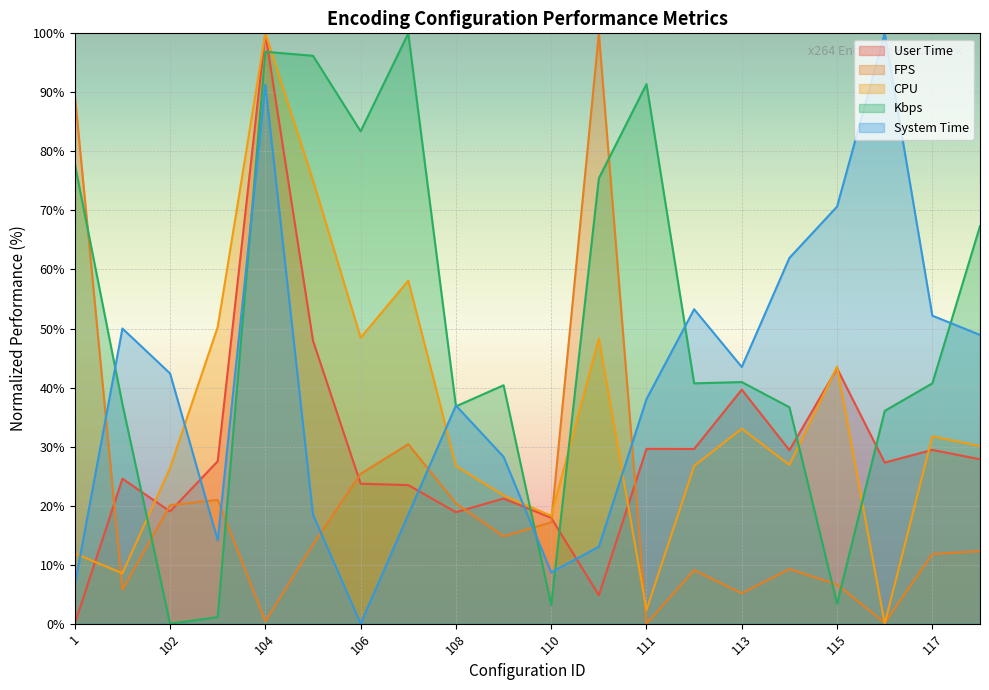

Between 105 and 109, which series saw the biggest shift?

kbs